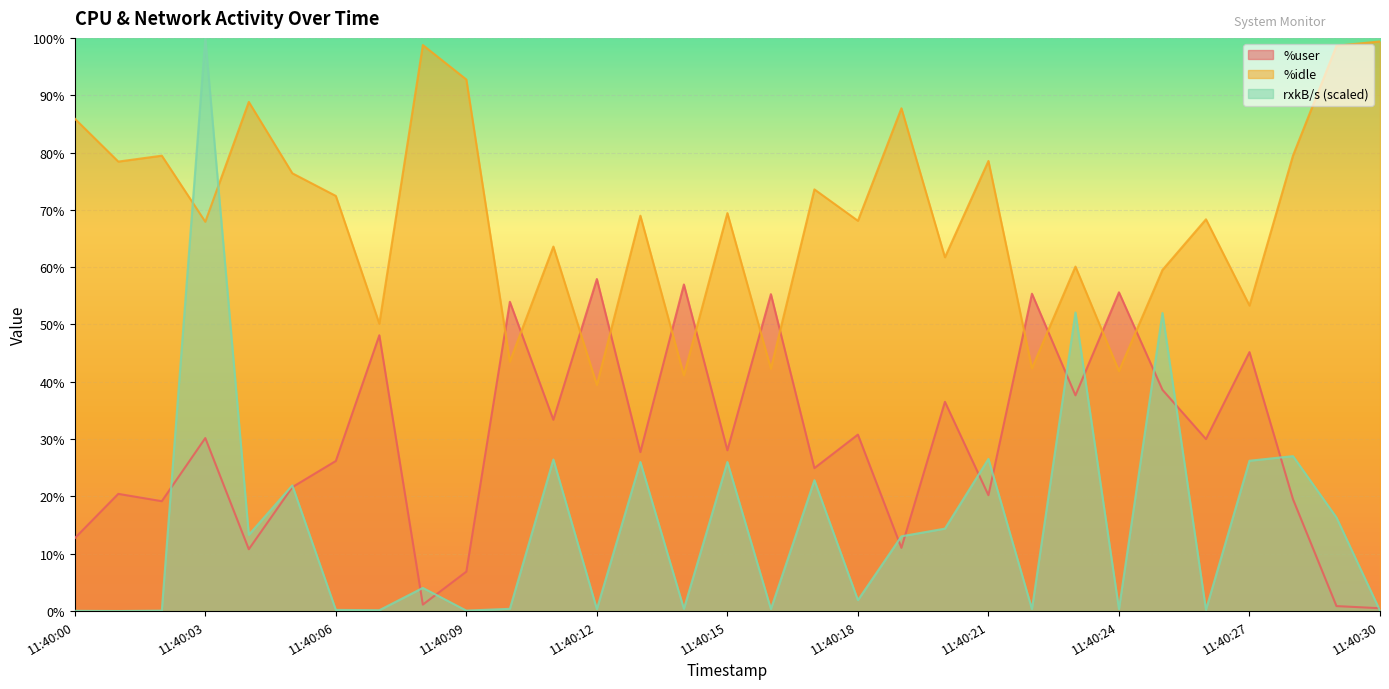

Rank the series by their maximum value, from highest to lowest.

rxkB/s, %idle, %user